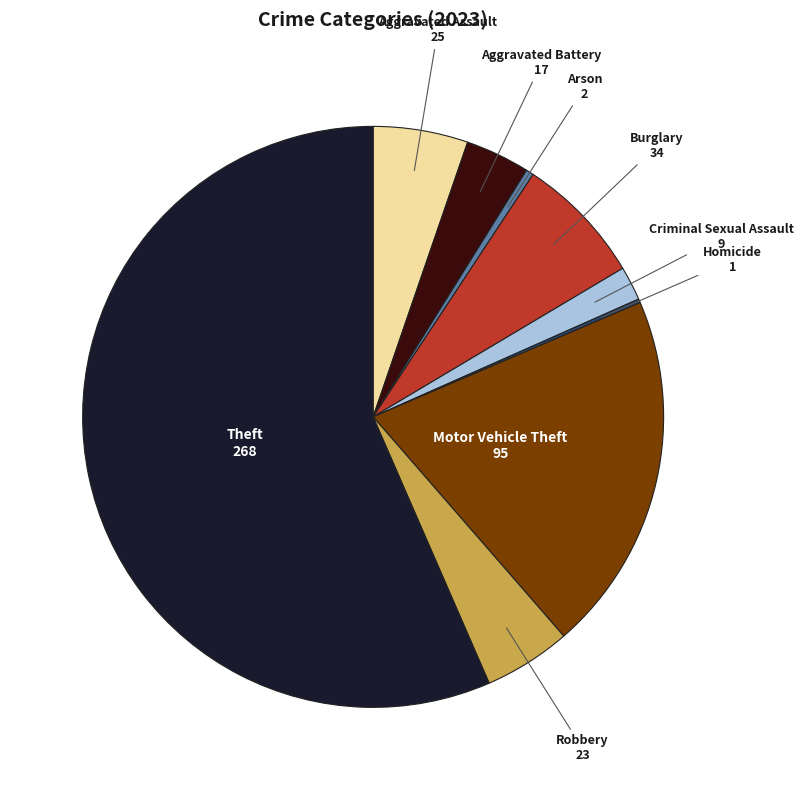

Is there a majority slice in this chart?

Yes